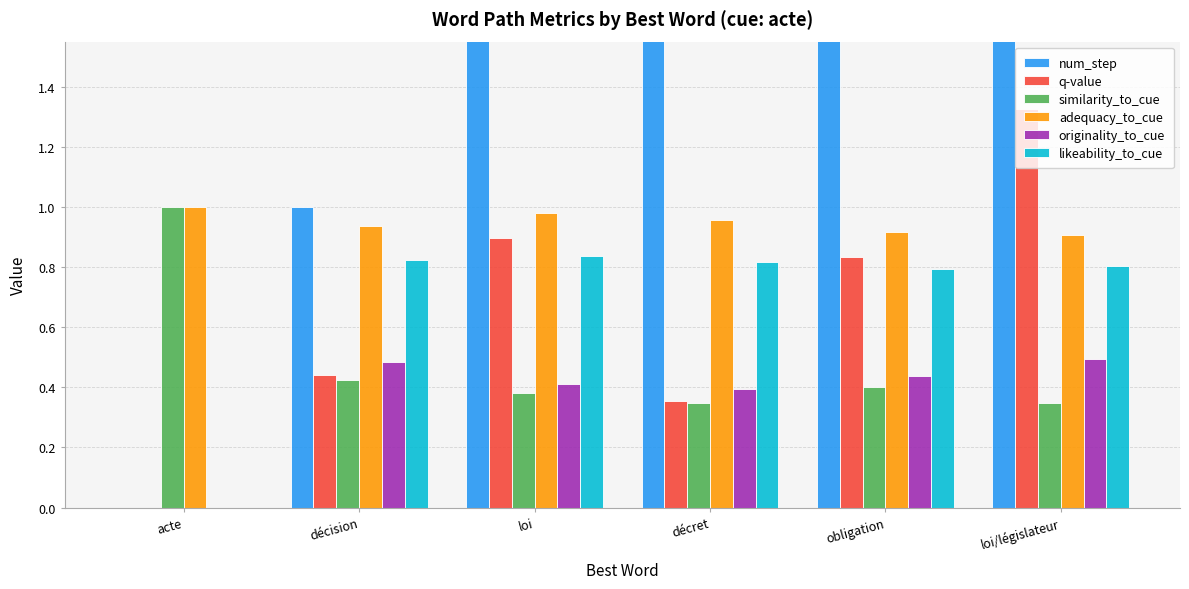

Is it true that similarity_to_cue equals 0.3 at décret?

True